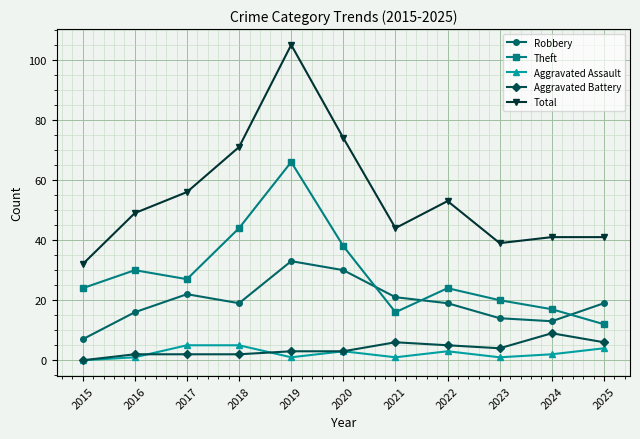

Which label corresponds to the largest value in the chart?

2019